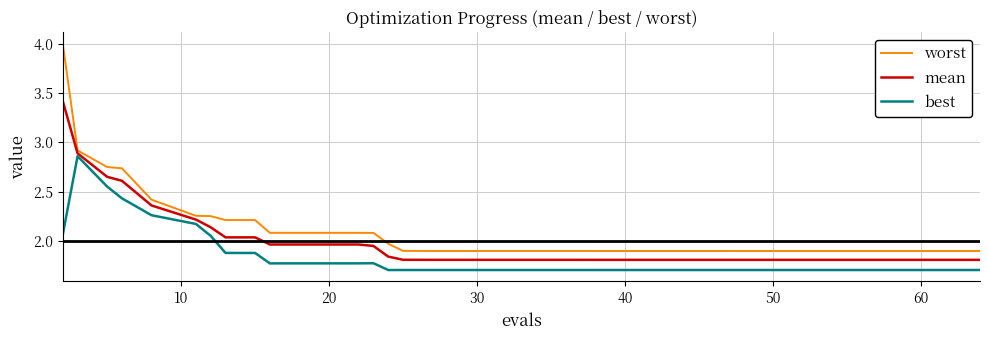

List the series in order of their overall mean, highest first.

worst, mean, best